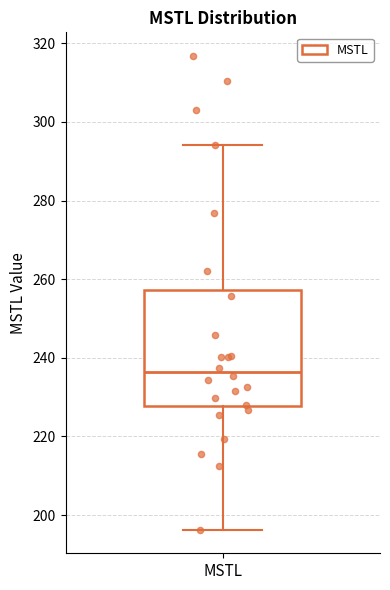

Where does the upper whisker of the box for MSTL end on the y-axis? The values are not printed on the chart, so give them approximately, as read against the axis.

294